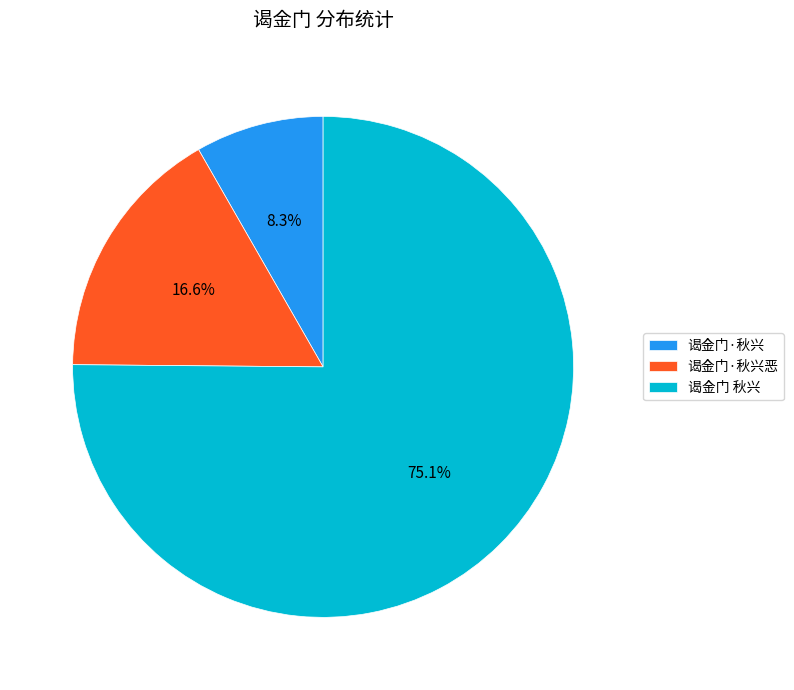

Which category accounts for the majority?

谒金门 秋兴